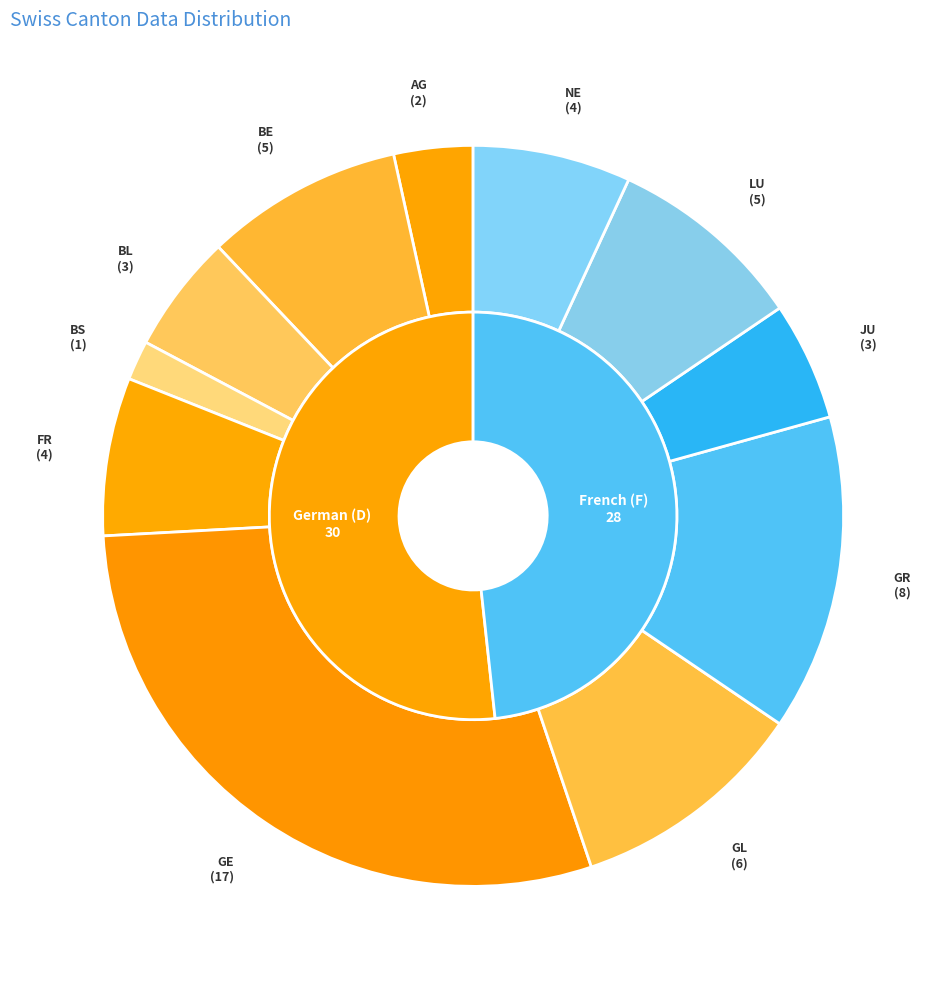

What is the largest slice in the pie chart?

GE